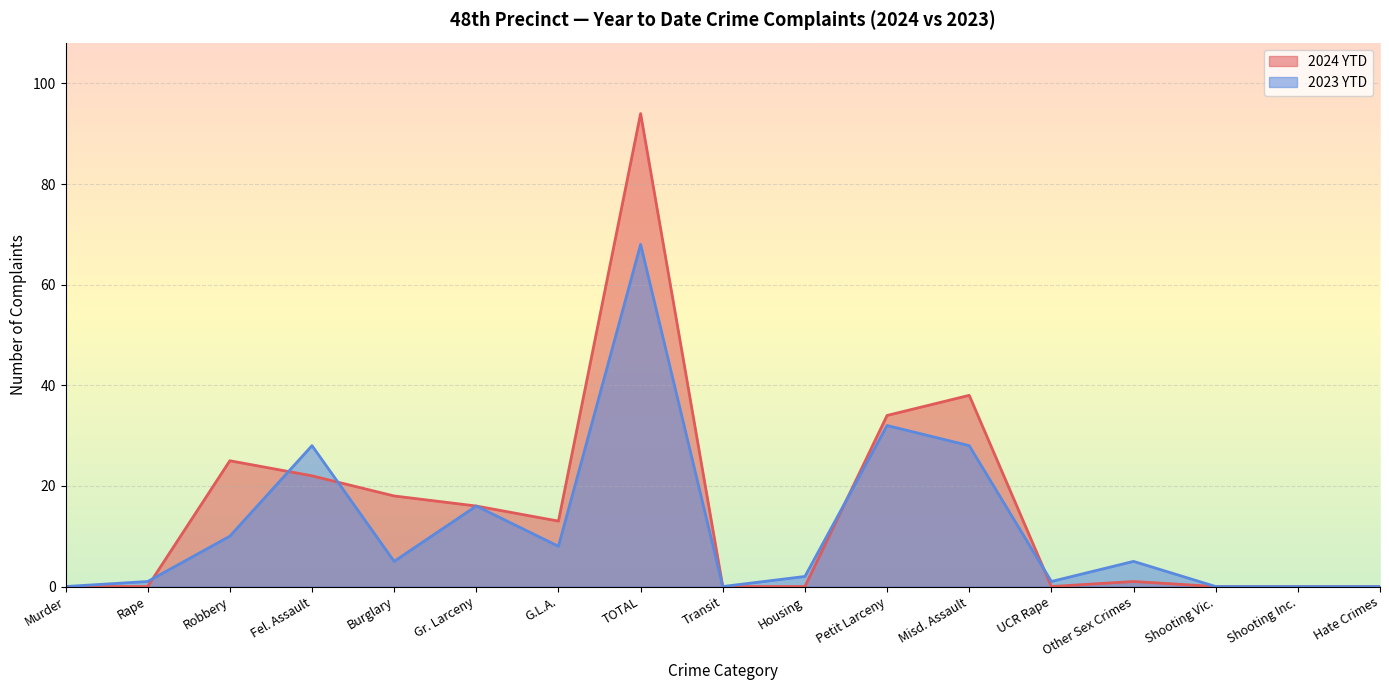

True or false: 2024 YTD has a value of 18 at Burglary.

True